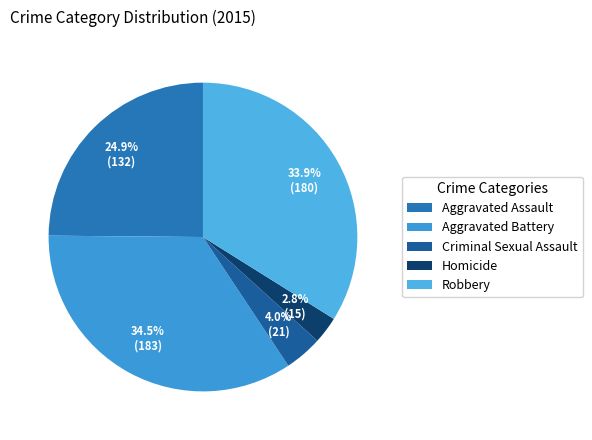

The Aggravated Battery slice represents 48% of the pie. True or false?

False